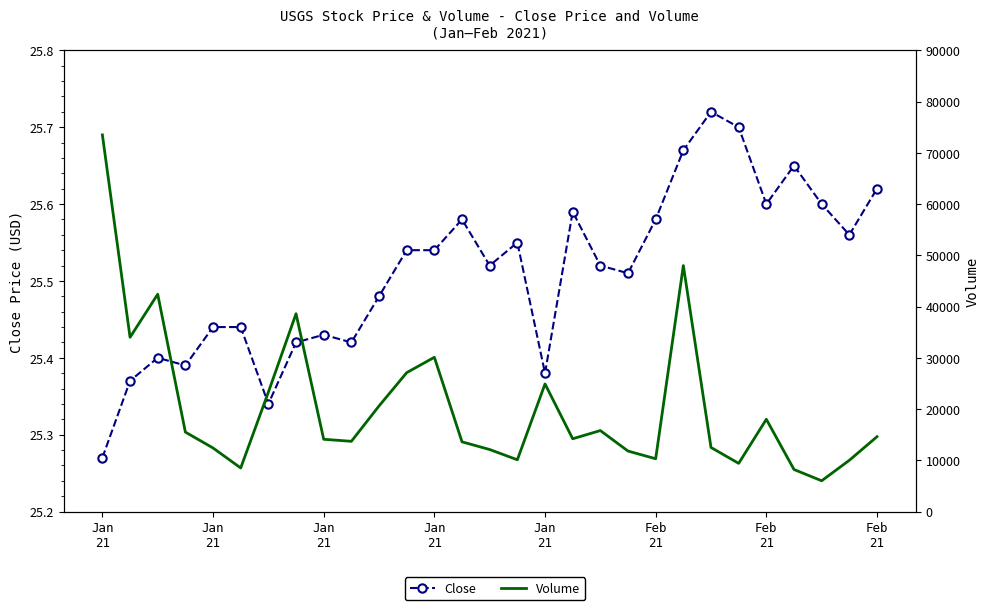

At Jan
21, list the series in order from largest to smallest.

Volume, Close